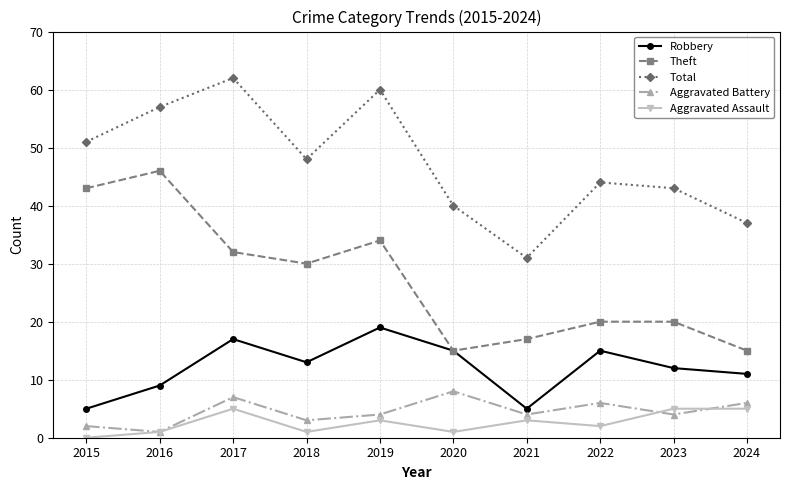

What is the difference between the maximum and second lowest values in the Total series?

25